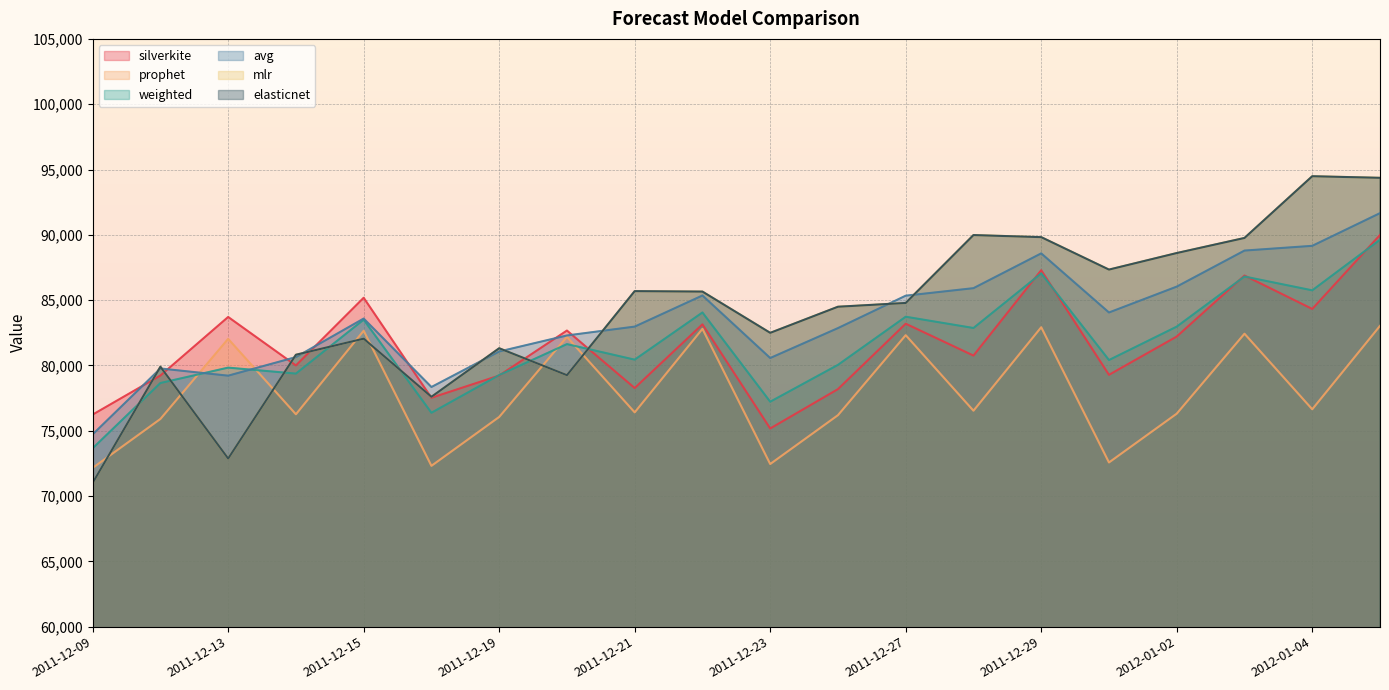

Where is the first local maximum for weighted?

2011-12-13